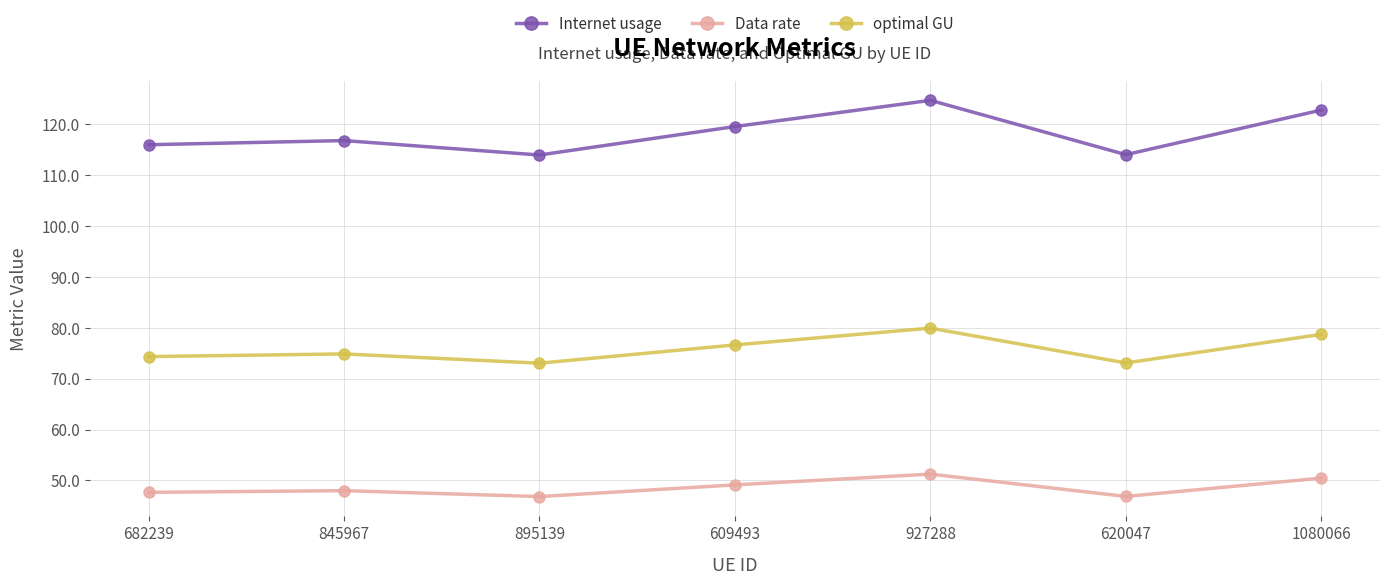

How many series are shown in this chart?

3